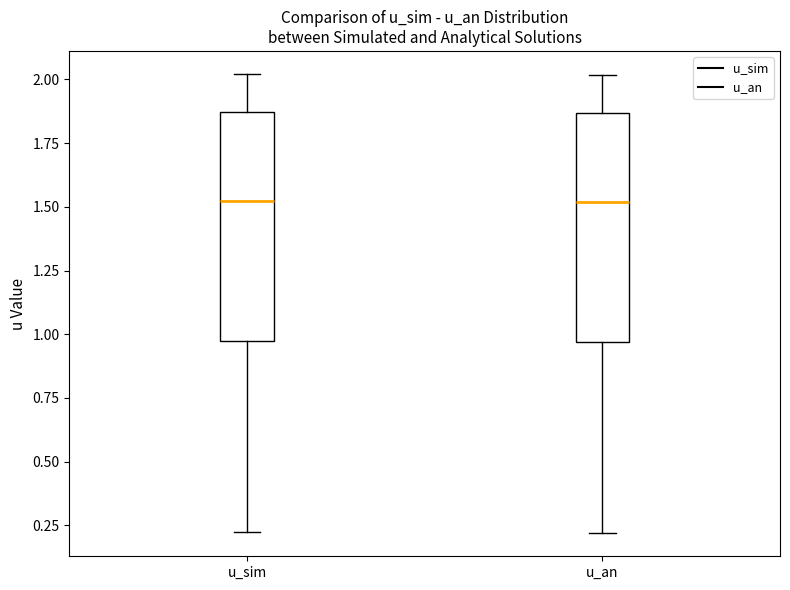

Where does the median line of the box for u_an sit on the y-axis? The values are not printed on the chart, so give them approximately, as read against the axis.

1.50